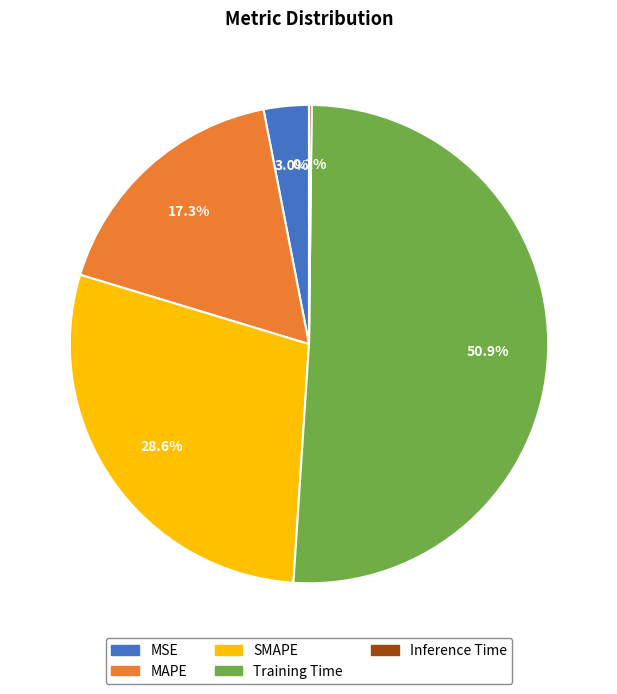

Does Training Time account for over 50% of the chart?

Yes